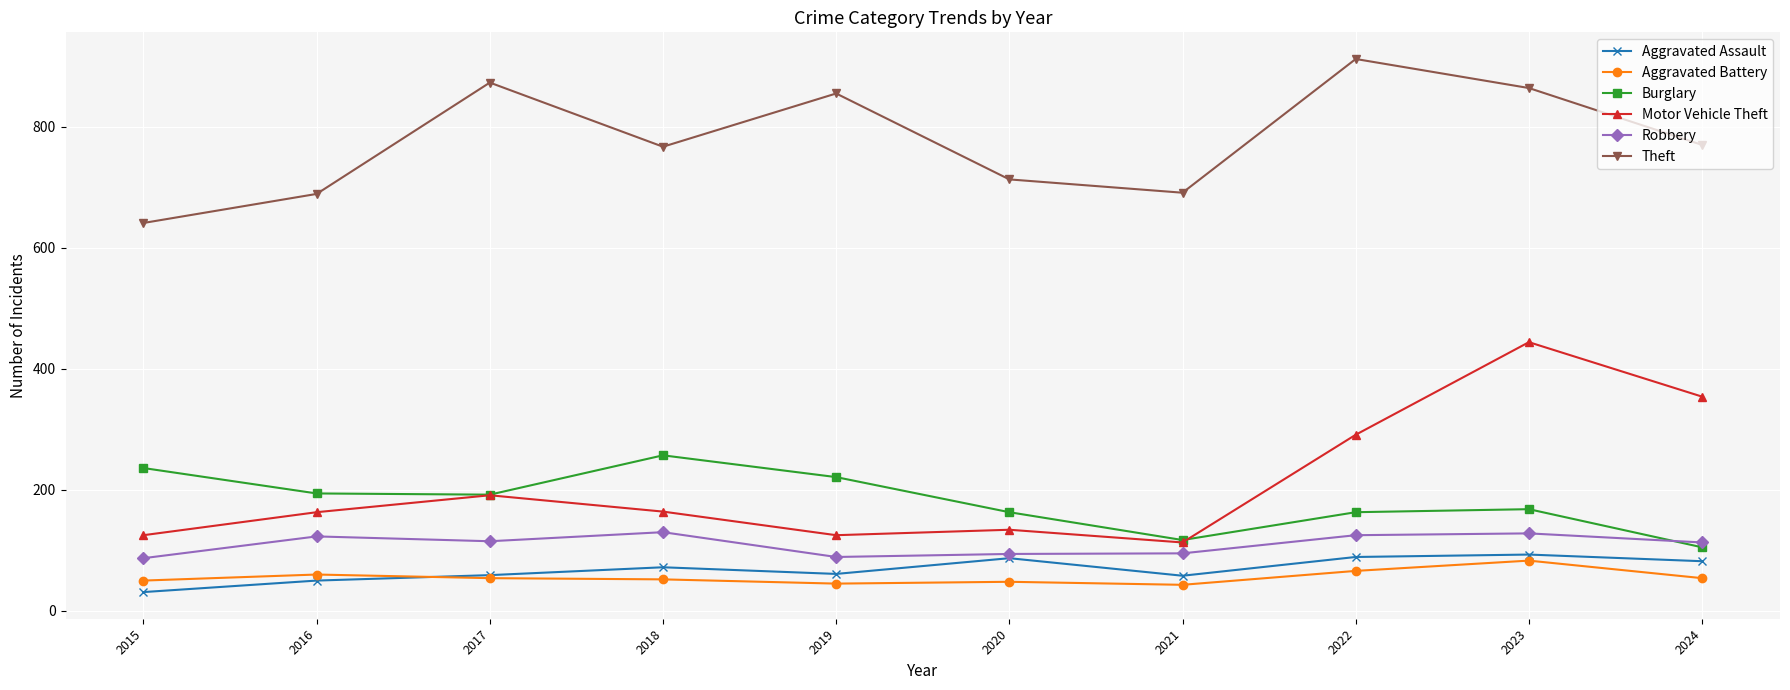

Which label corresponds to the largest value in the chart?

2022